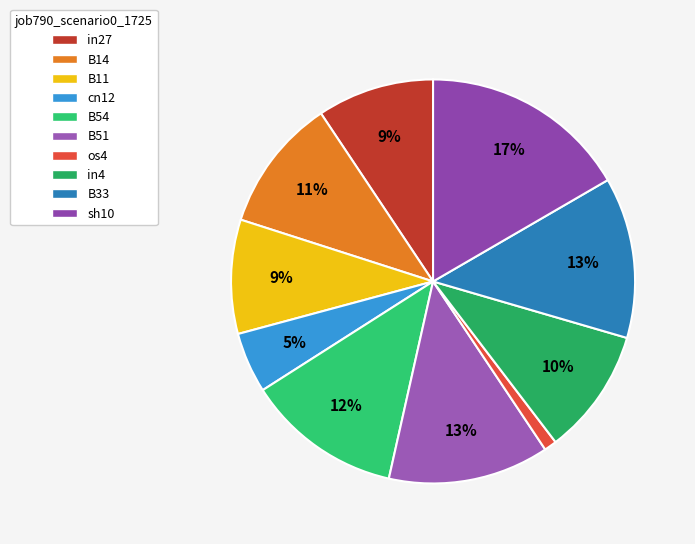

The B11 slice represents 19% of the pie. True or false?

False